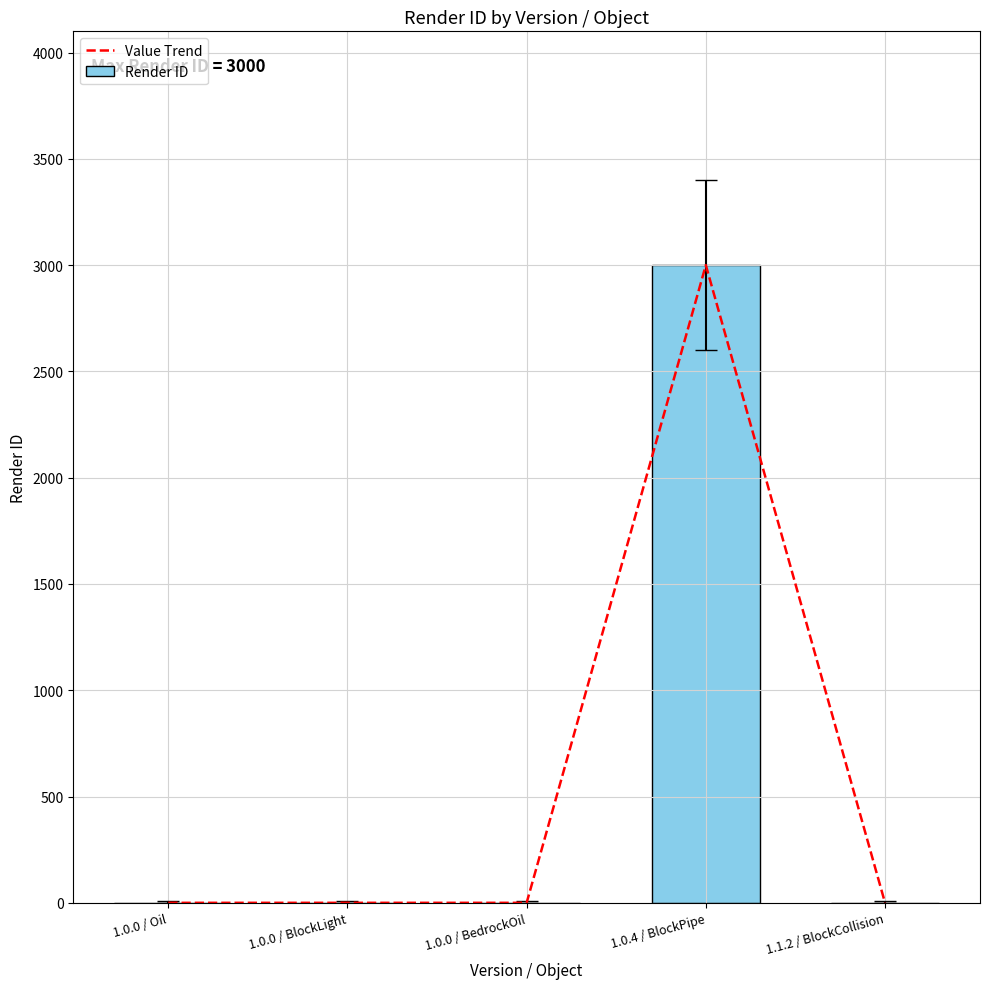

Which series changed the most between 1.0.4 / BlockPipe and 1.1.2 / BlockCollision?

Value Trend